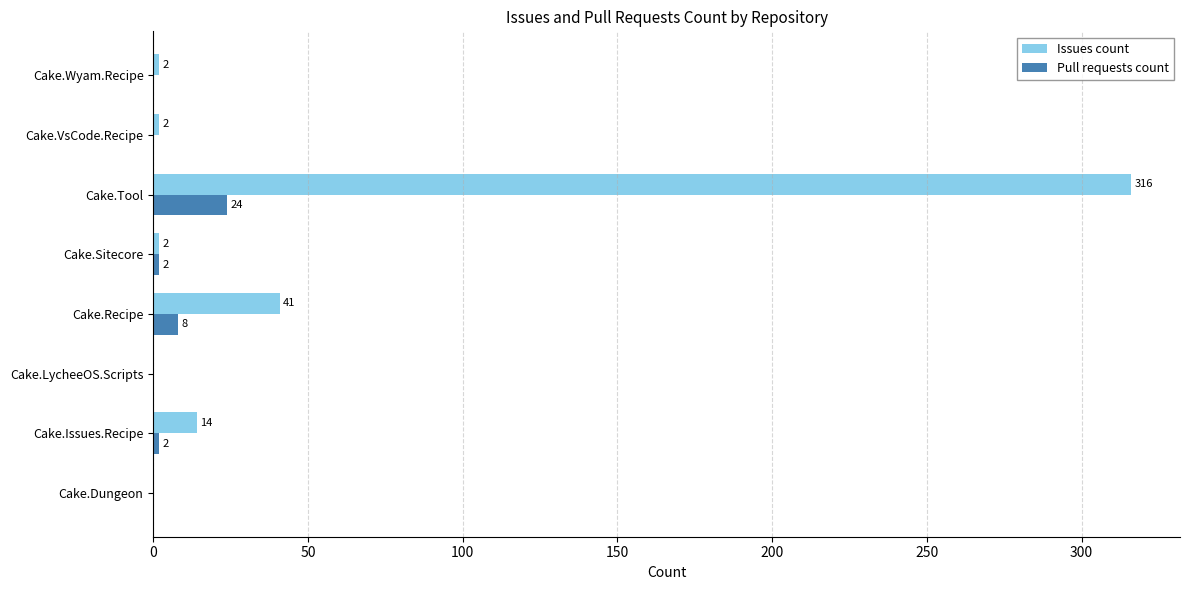

How many positive values does the Pull requests count series have?

4